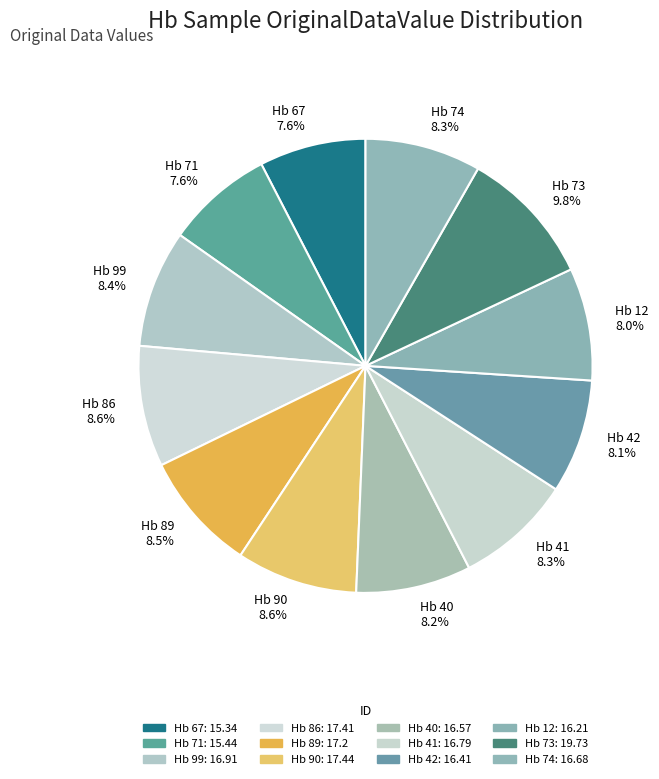

True or false: Hb 73 accounts for 24% of the total.

False